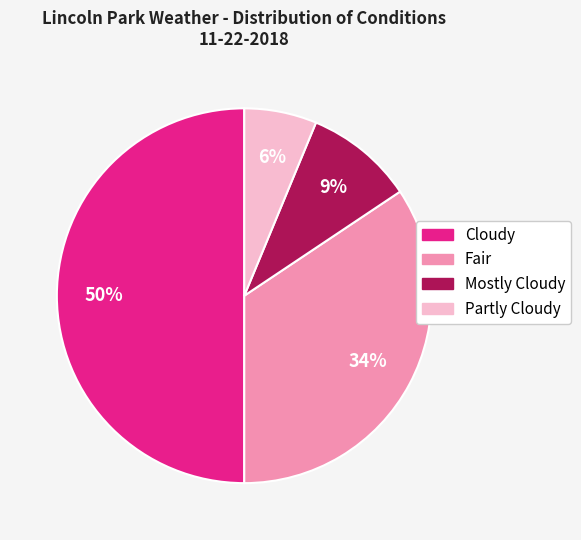

To the nearest percent, what is the average slice percentage?

25%